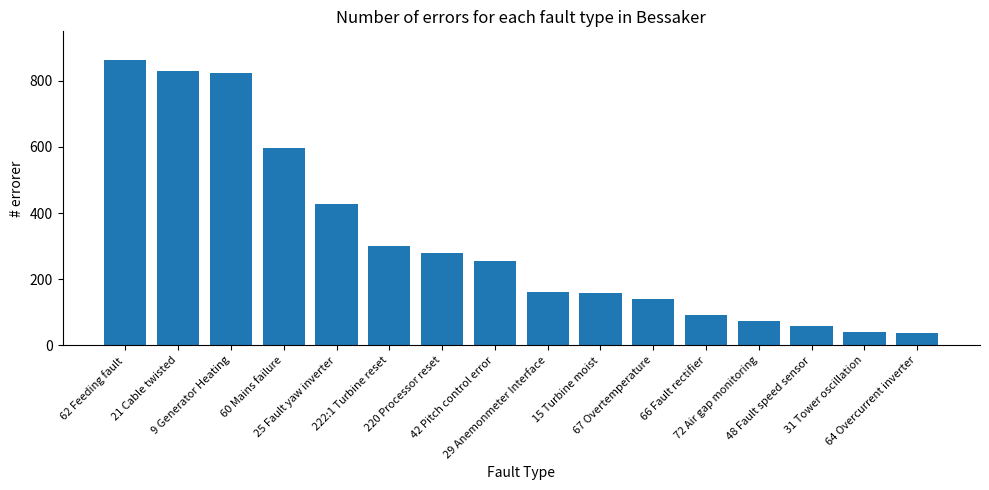

True or false: the data shows 57 at 66 Fault rectifier.

False